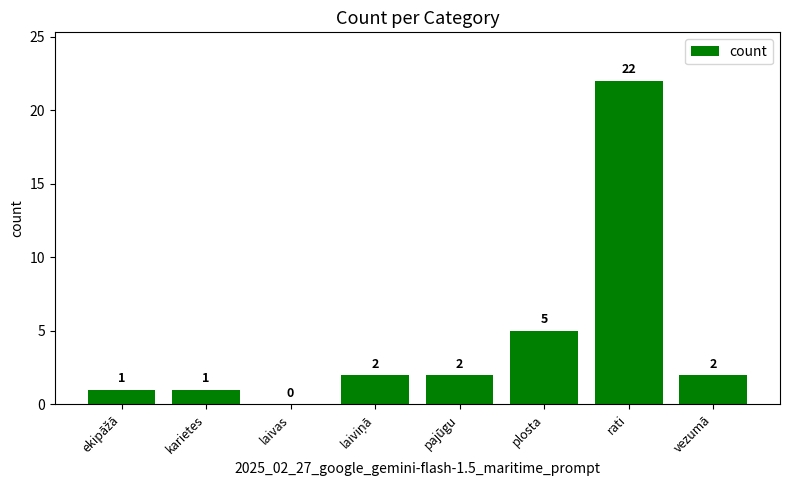

Between vezumā and laivas, which is larger?

vezumā